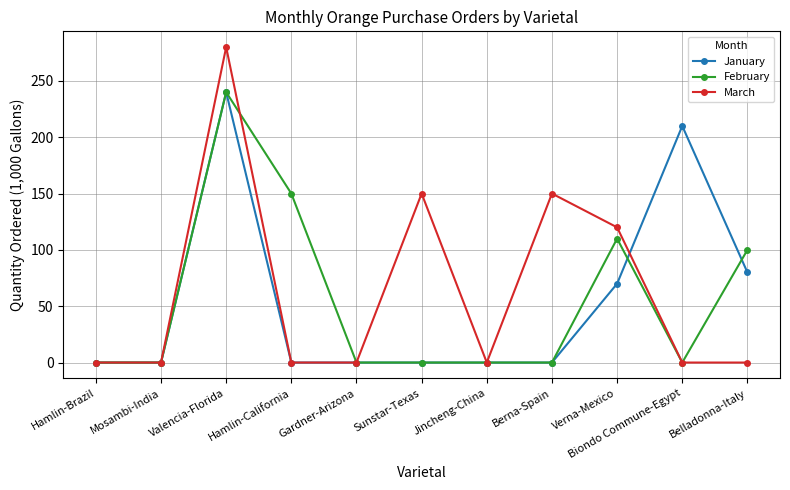

Which series has the largest total across all categories?

March